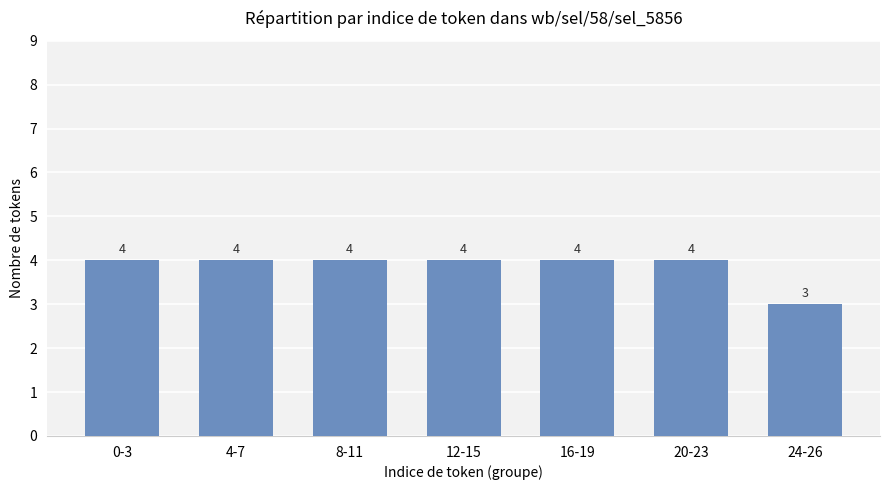

Reading right to left, extract all data points from this chart.

3	4	4	4	4	4	4